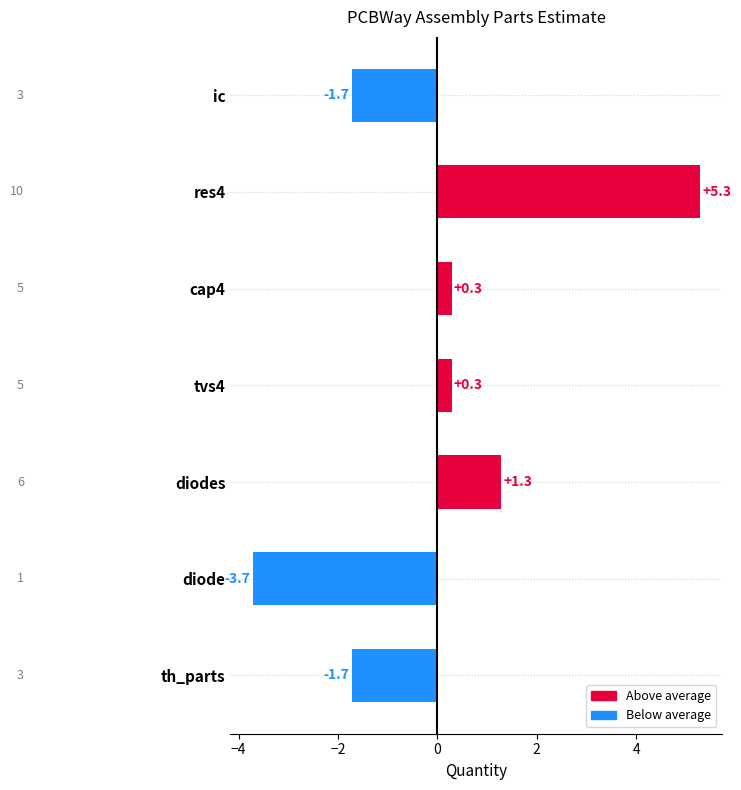

What is the change in value from tvs4 to th_parts?

-2.0